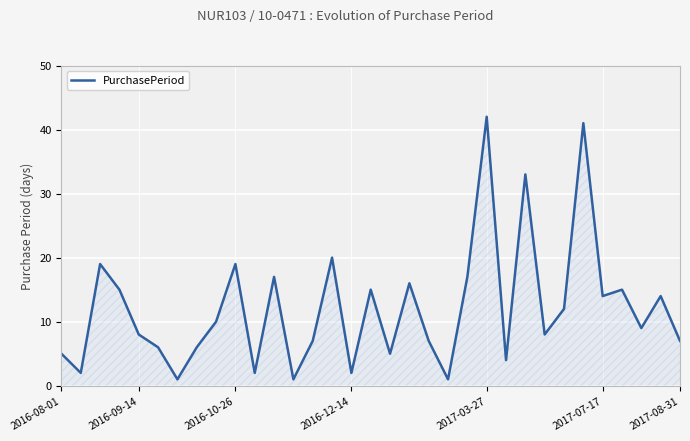

True or false: there are more than 1 points higher than both neighbors.

True